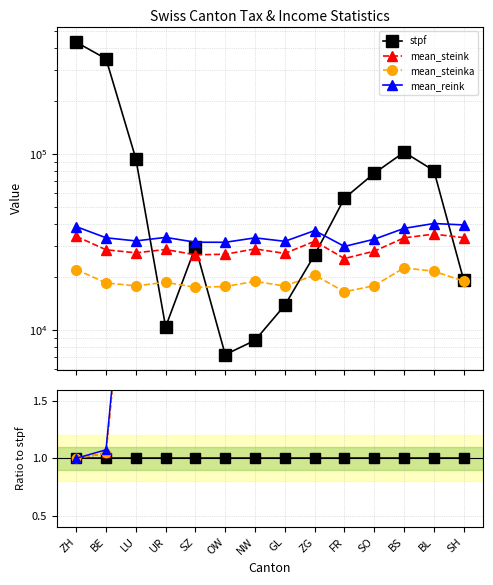

How many series are shown in this chart?

4